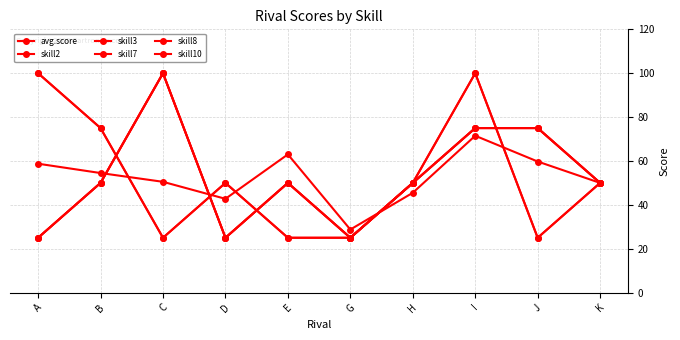

What is the difference between the highest and lowest values at G?

3.8